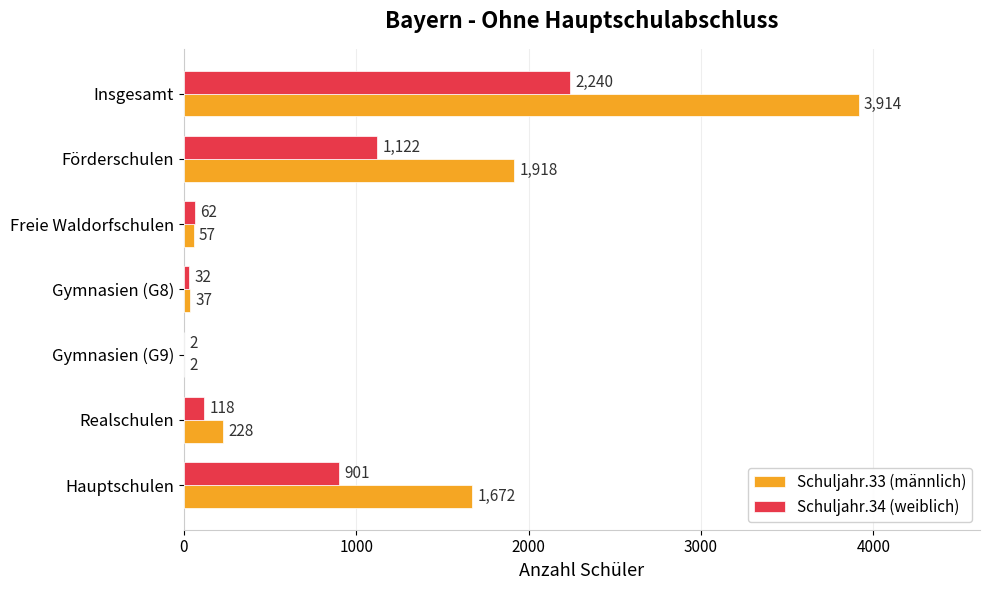

What is the sum of all Schuljahr.33 (männlich) values?

7828